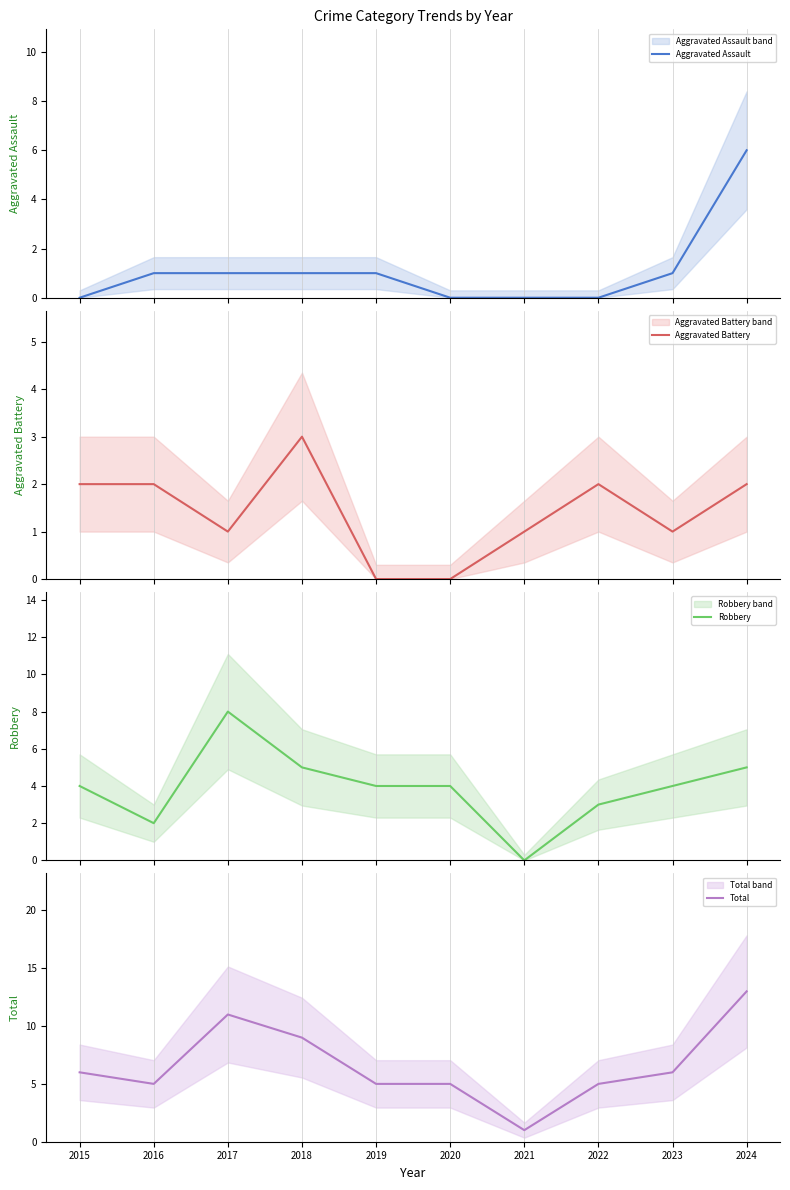

Count the Aggravated Battery values in the range 1 to 2.

7